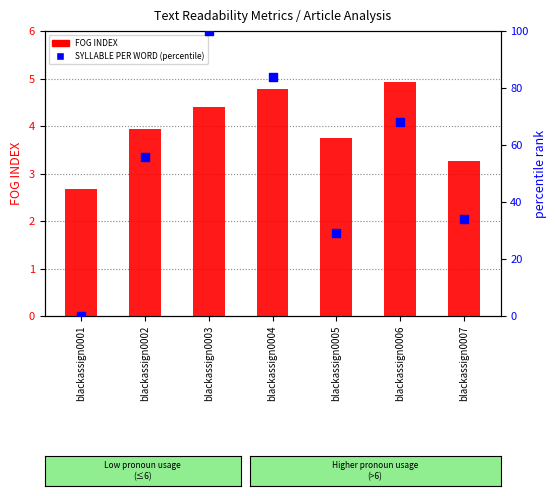

At which category is the sum across all series the highest?

blackassign0003